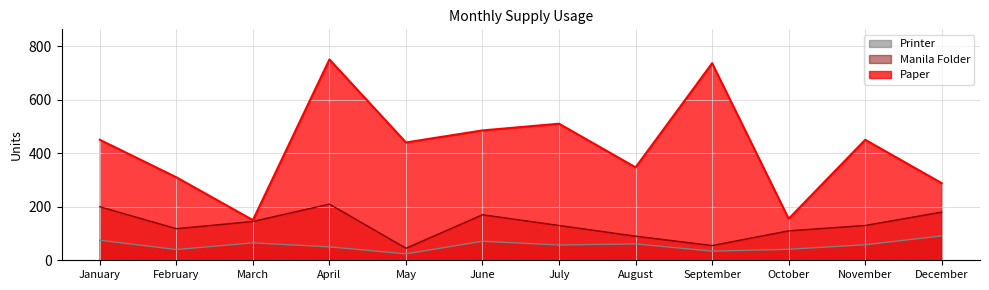

What is the difference between the Manila Folder values at March and June?

25